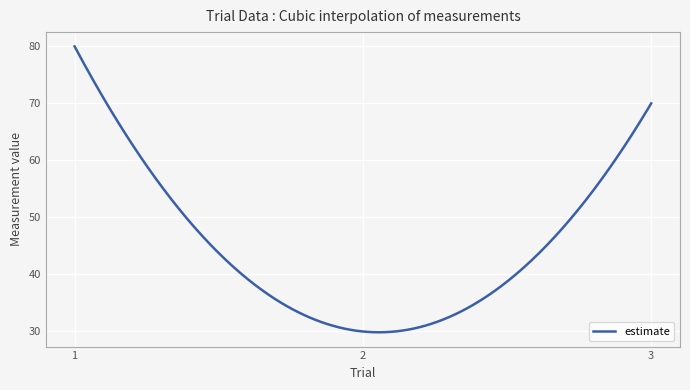

What is the greatest value displayed?

80.0